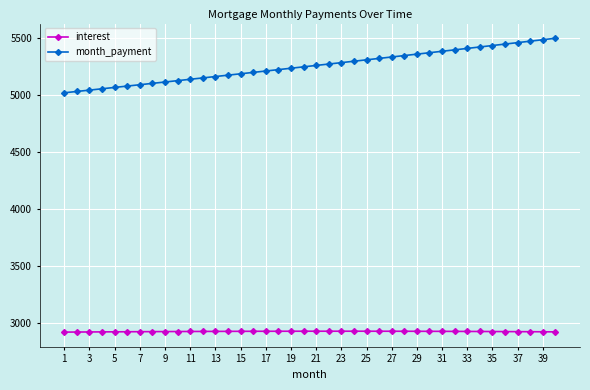

Count the number of data series in this chart.

2